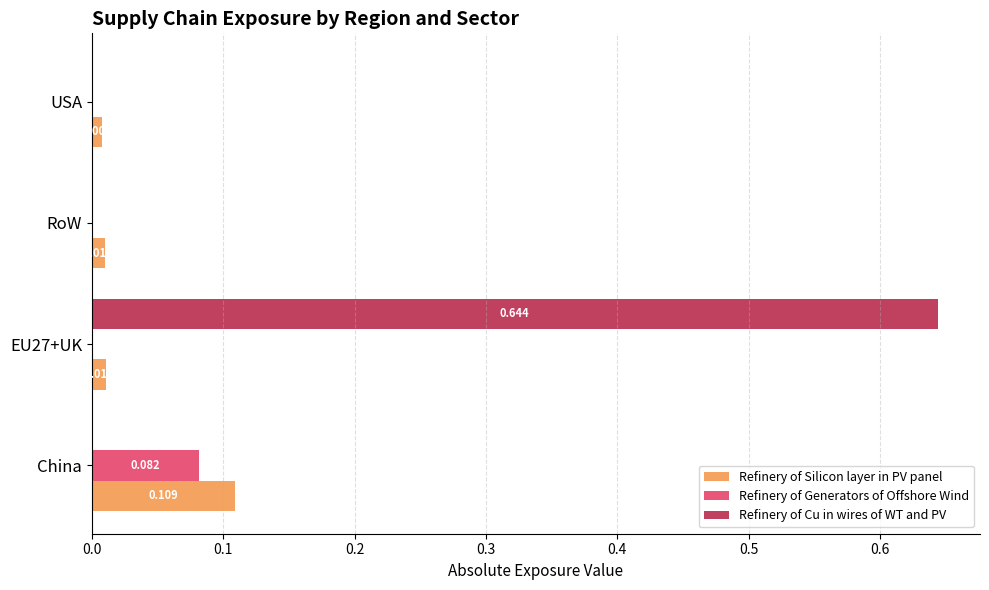

Which series changed the most between RoW and USA?

Refinery of Silicon layer in PV panel